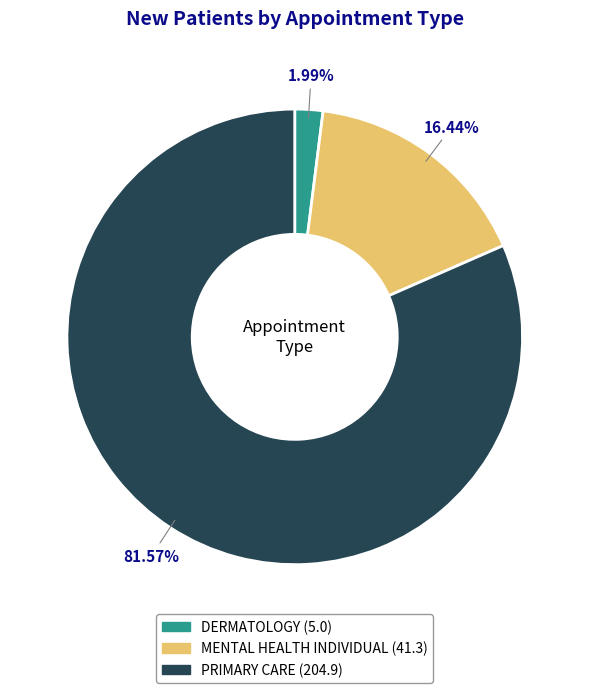

To the nearest percent, what is the difference between the largest and smallest slice percentages?

80%